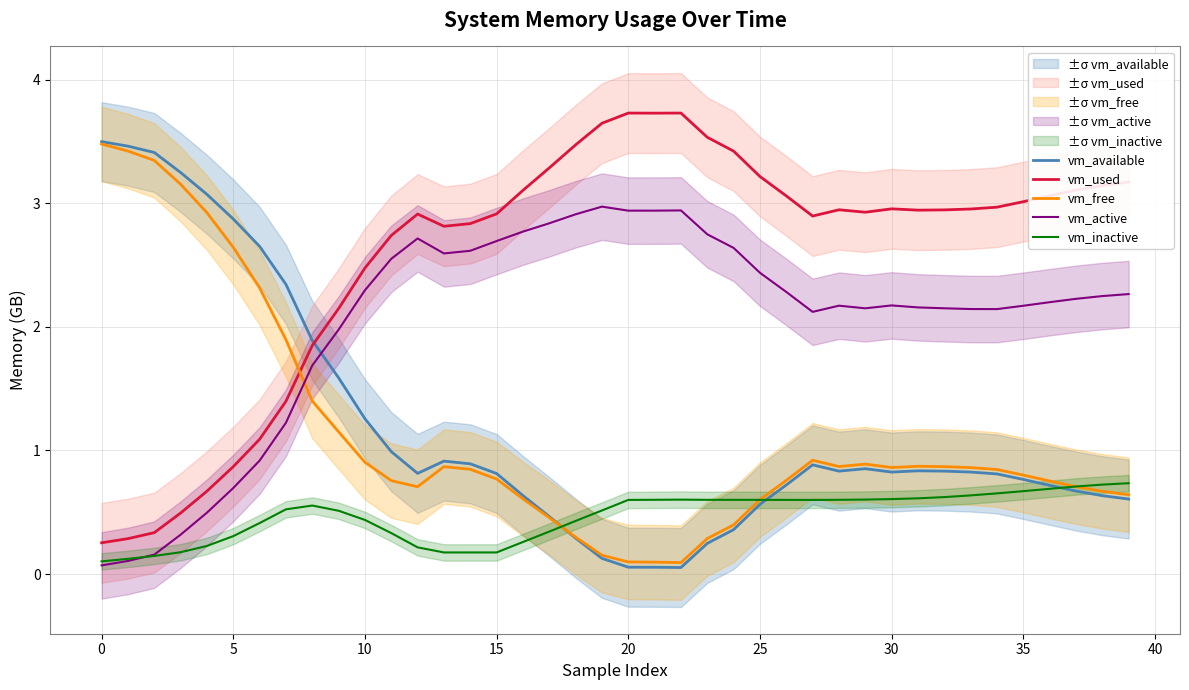

What is the maximum value shown in the chart?

3.7